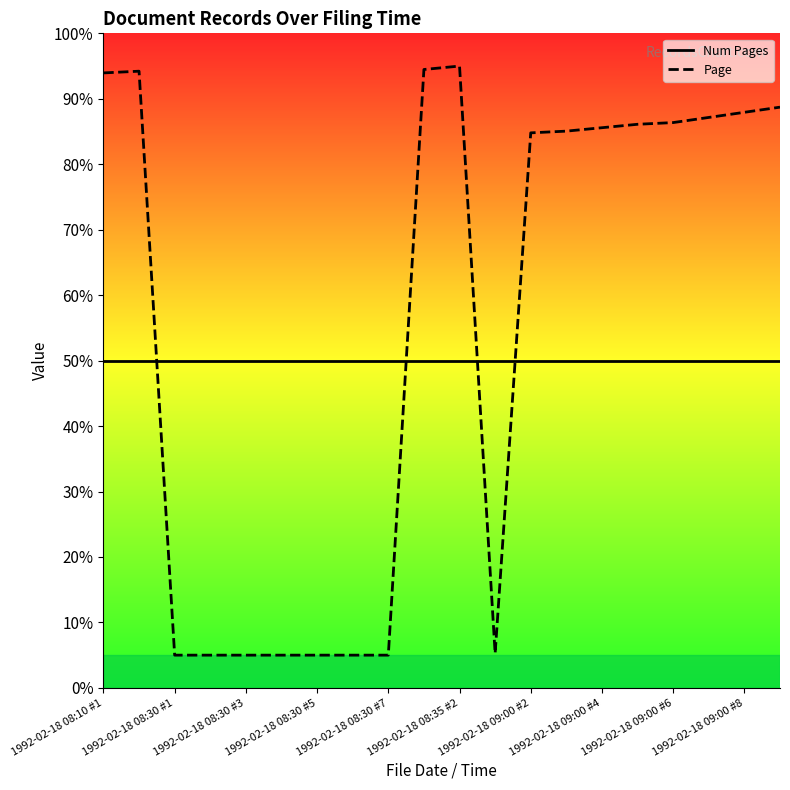

Which series has the widest spread of values?

Page